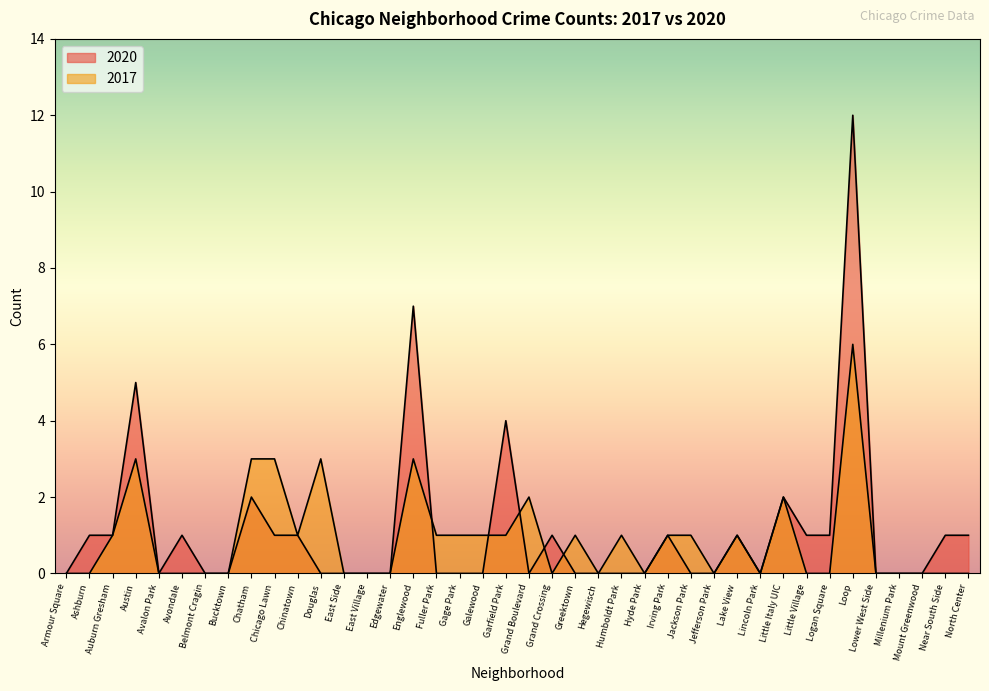

What is the difference between the maximum and minimum values in the 2020 series?

12